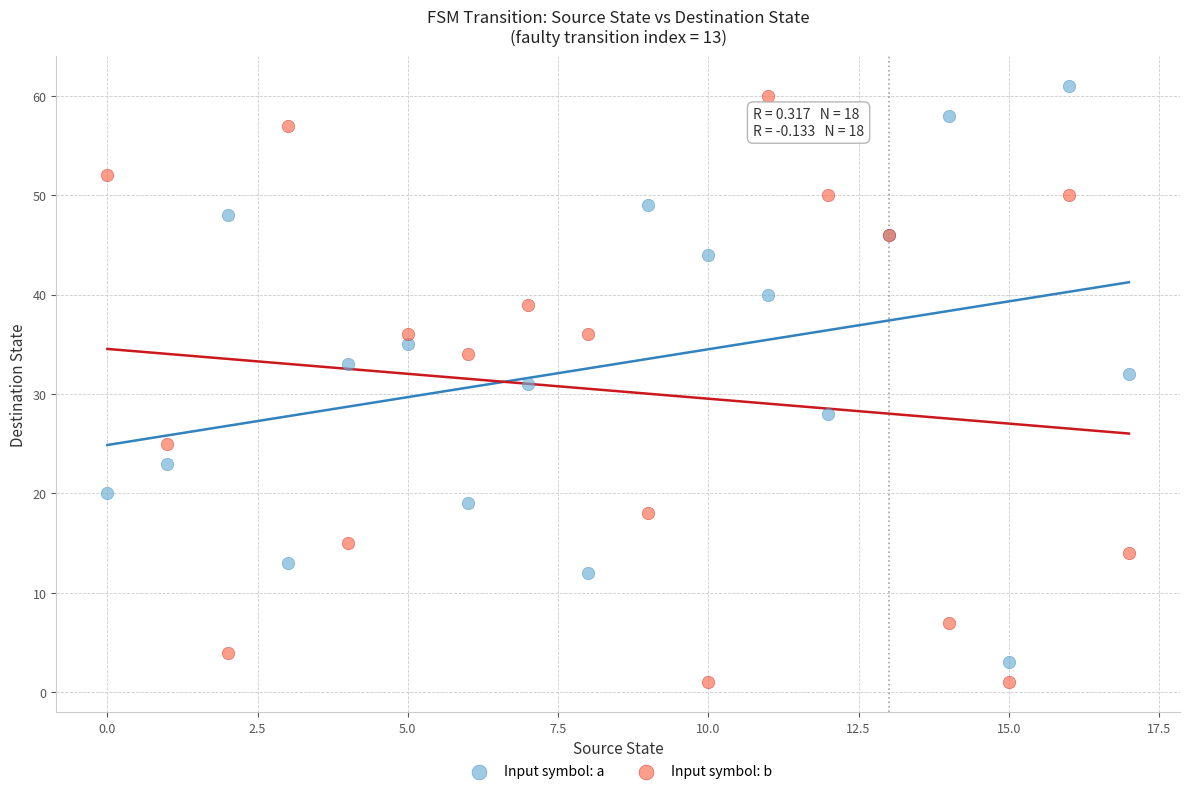

In the Input symbol: b series, what Y value is closest to 30?

34